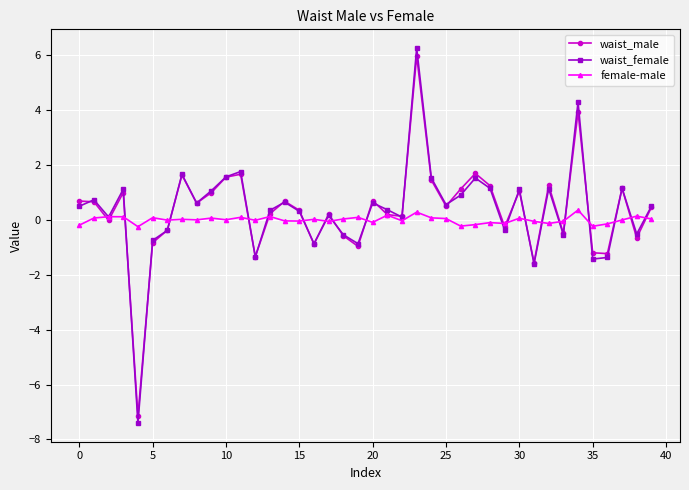

How many distinct data groups are displayed?

3